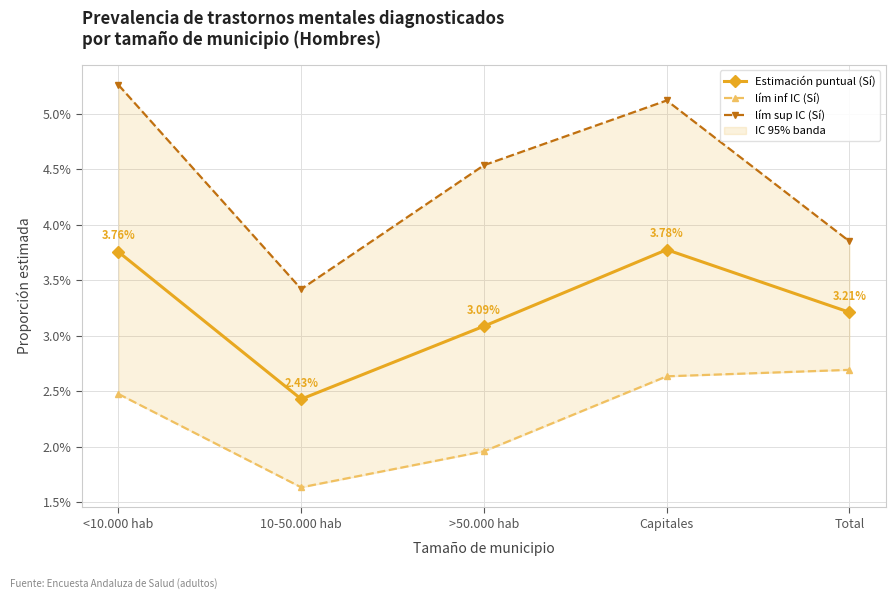

What is the maximum value for lím sup IC (Sí)?

0.1